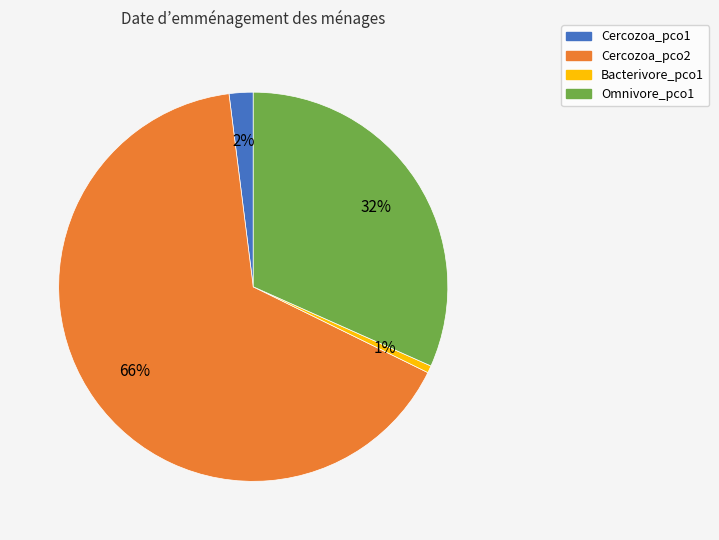

Combined, do Omnivore_pco1 and Cercozoa_pco2 account for over 50%?

Yes